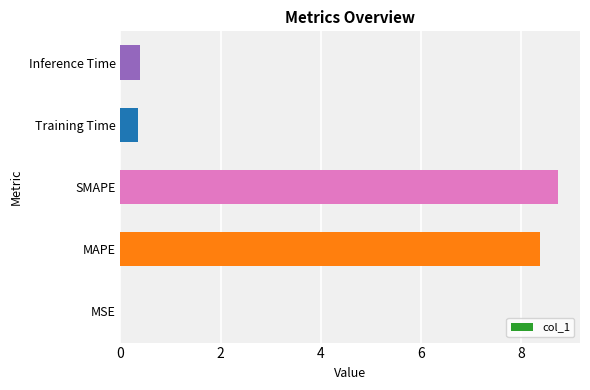

What is the change in value from MAPE to Training Time?

-8.0